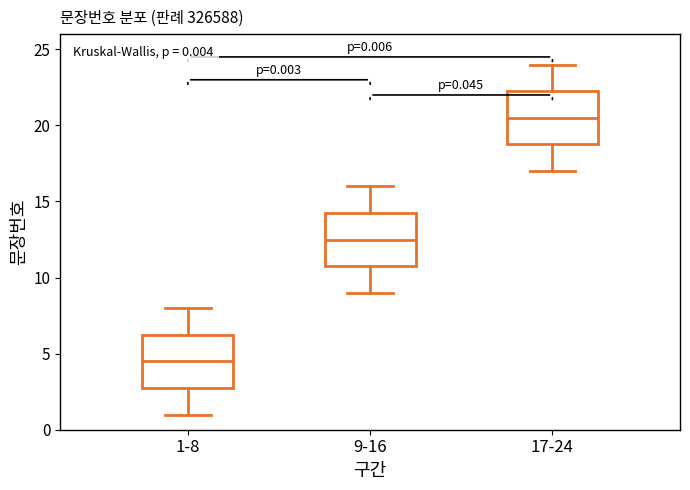

Which box's median line is the highest?

17-24